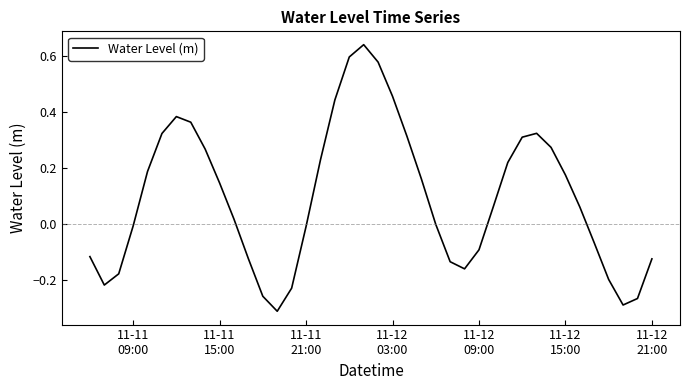

Does the chart display data point markers on the line(s)?

No